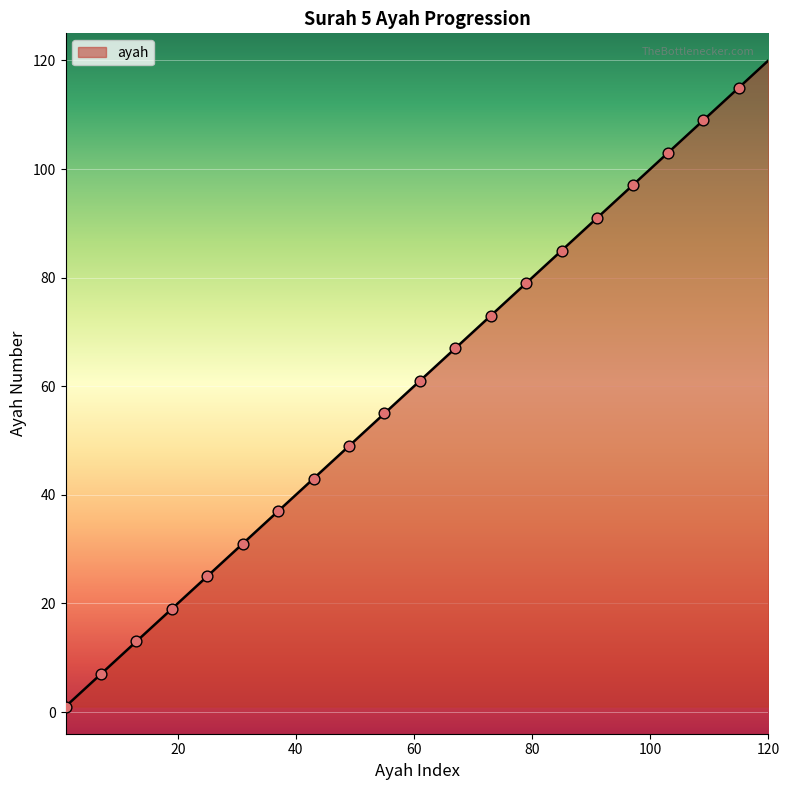

What is the difference between the maximum and minimum values?

119